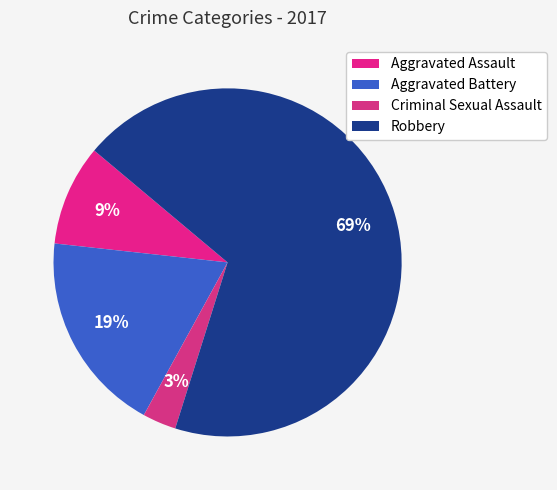

What percentage do Criminal Sexual Assault and Aggravated Assault together represent?

12.5%